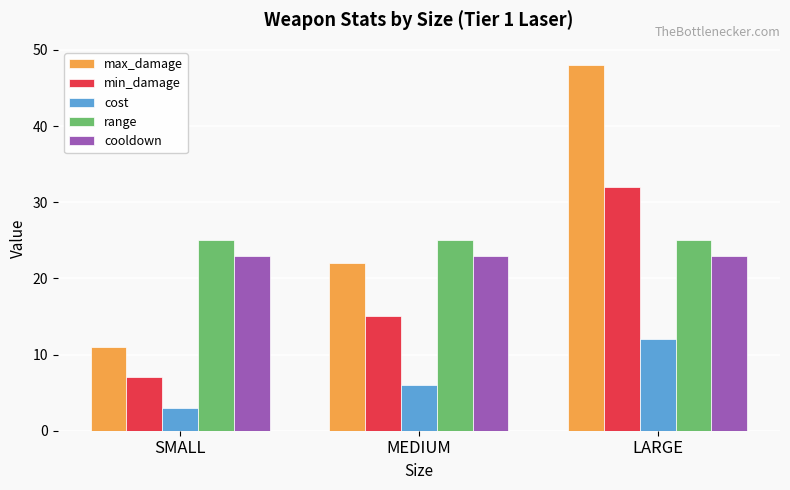

Which category has the lowest value in the cost series?

SMALL